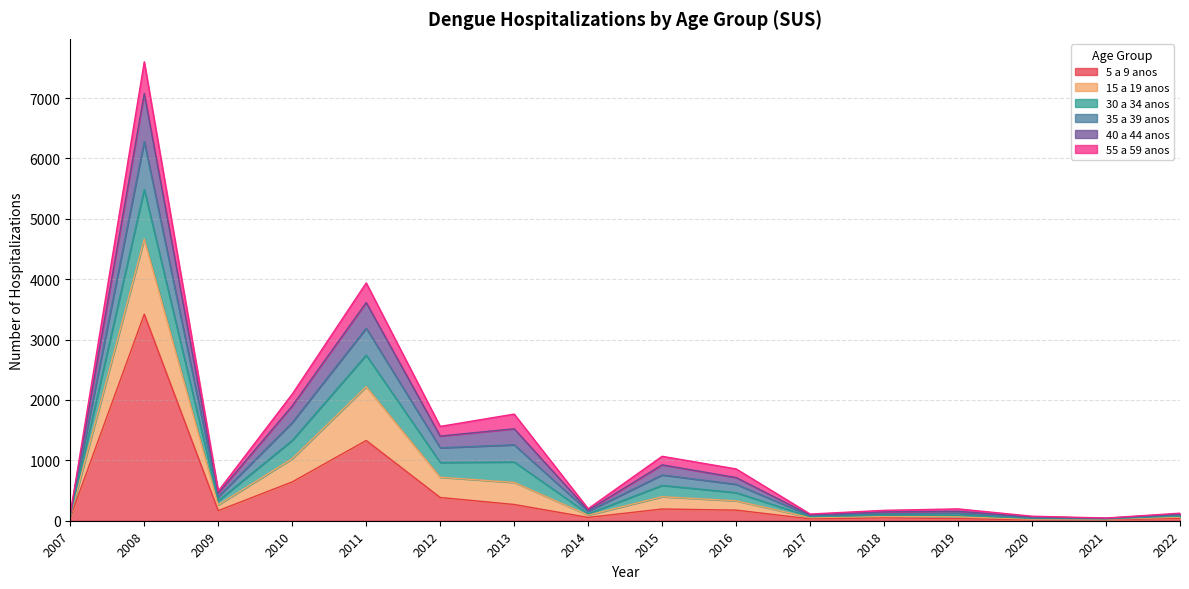

True or false: 5 a 9 anos has a value of 1151 at 2010.

False